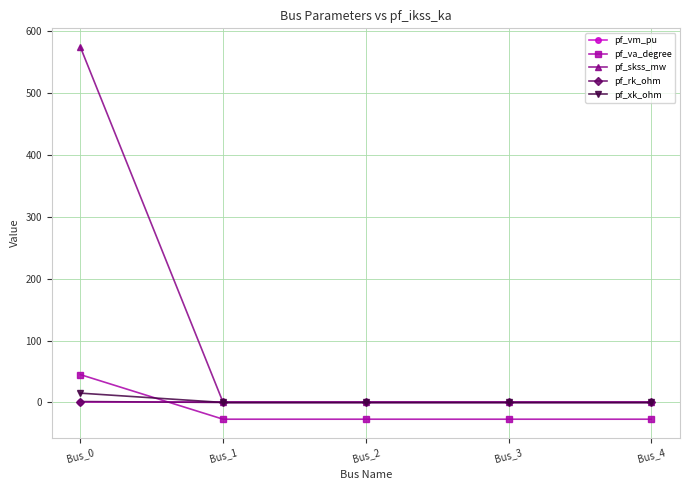

True or false: pf_vm_pu and pf_va_degree cross at least once.

True